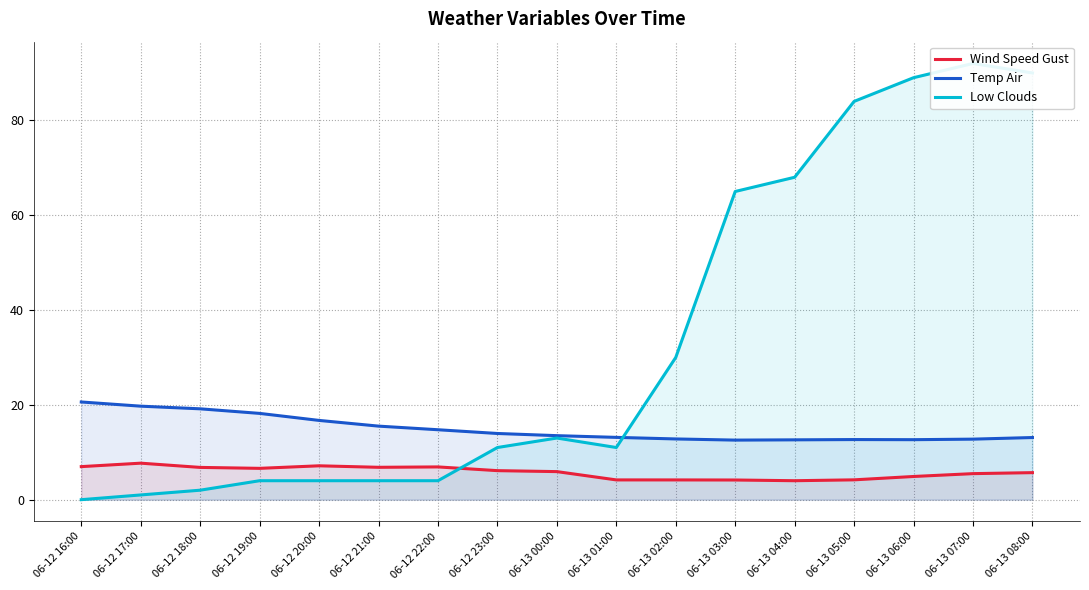

Rank the series by their maximum value, from highest to lowest.

Low Clouds, Temp Air, Wind Speed Gust